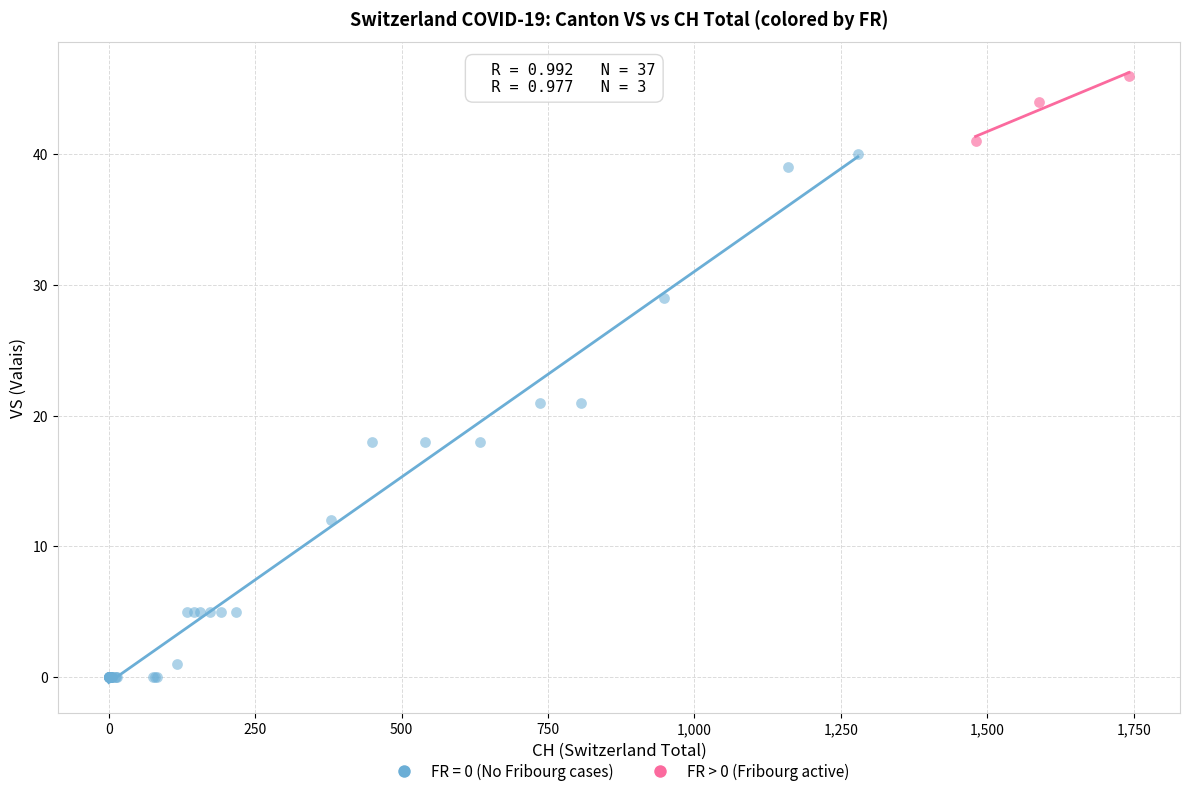

Which series reaches the minimum Y coordinate?

FR = 0 (No Fribourg cases)